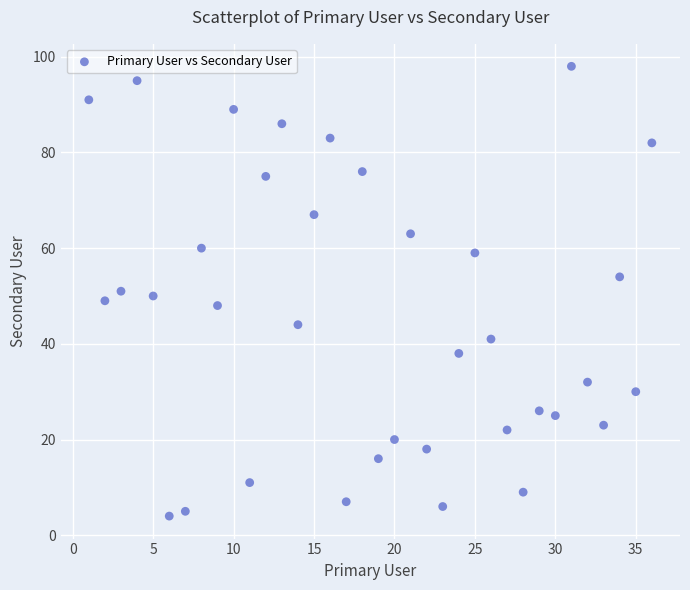

What is the range of X values (max minus min)?

35